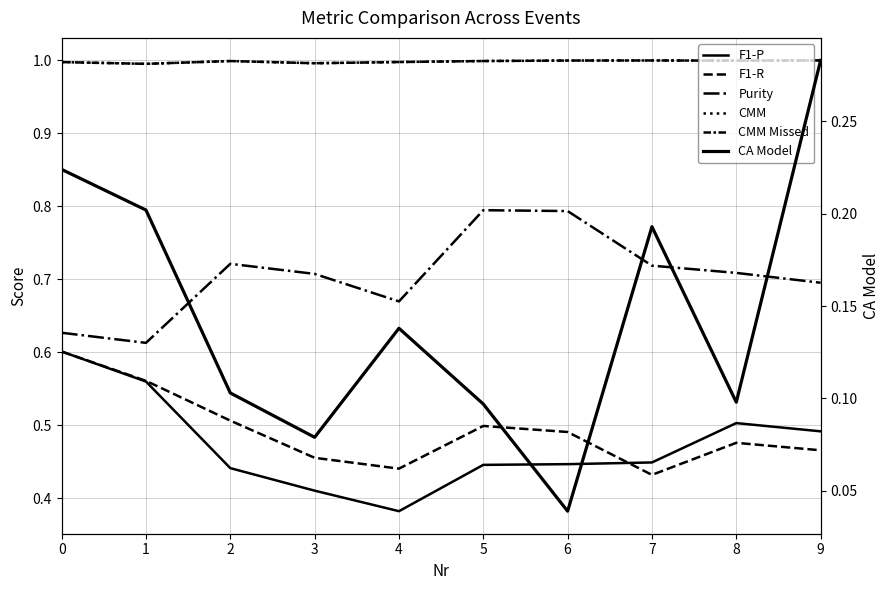

Count the number of data series in this chart.

6